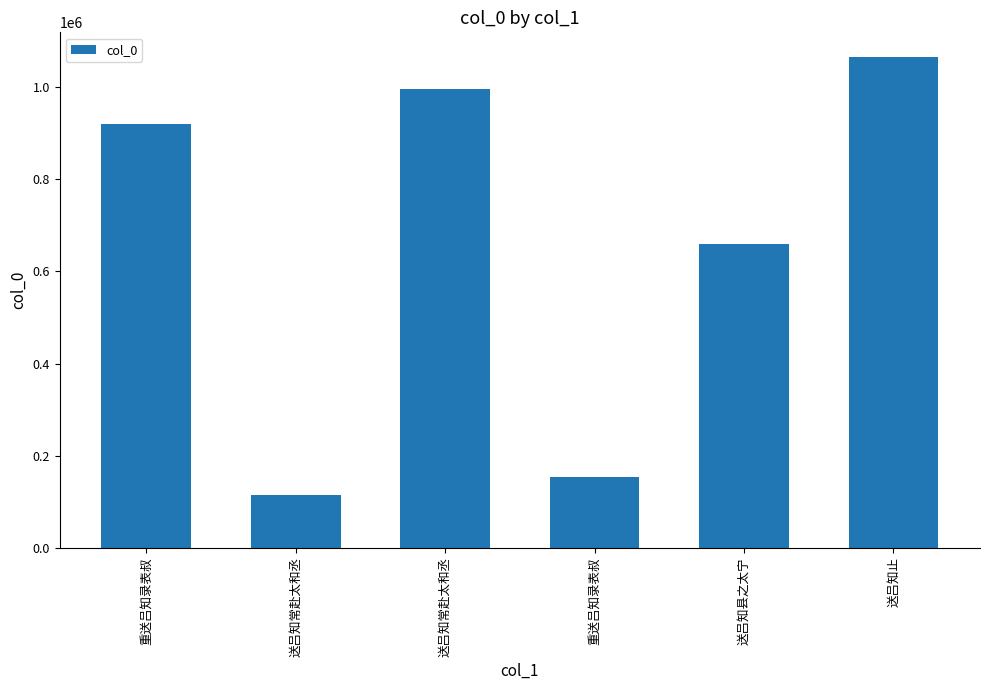

Approximately how many times larger is the value at 重送吕知录表叔 compared to 送吕知止?

0.9